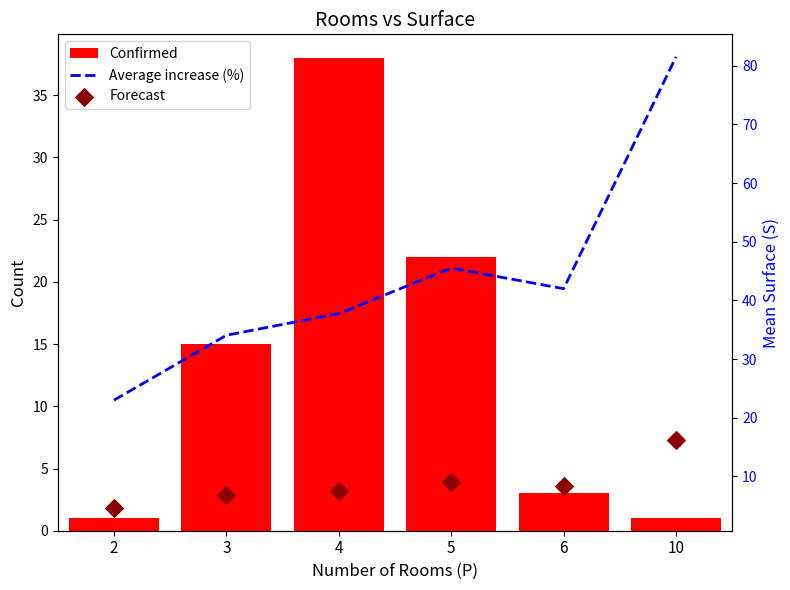

What is the total value across all series at 4?

83.3